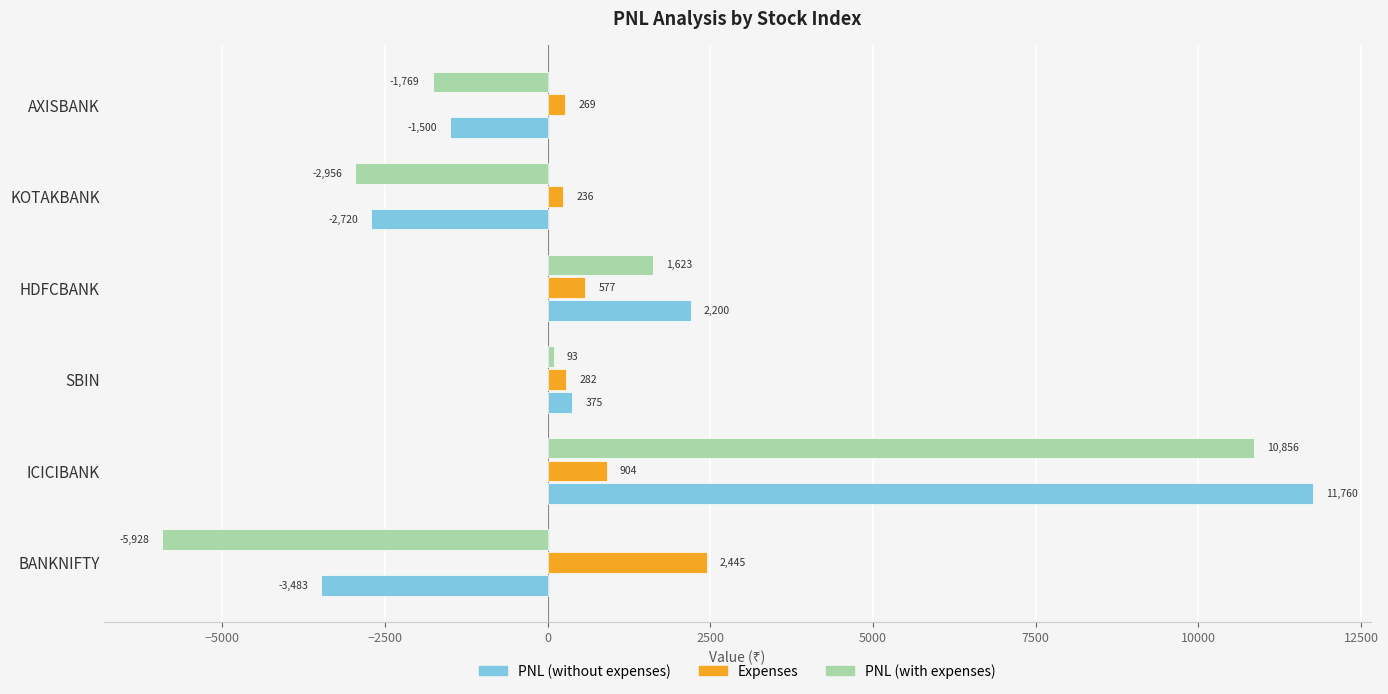

What is the difference between the maximum and minimum values in the PNL (without expenses) series?

15243.0